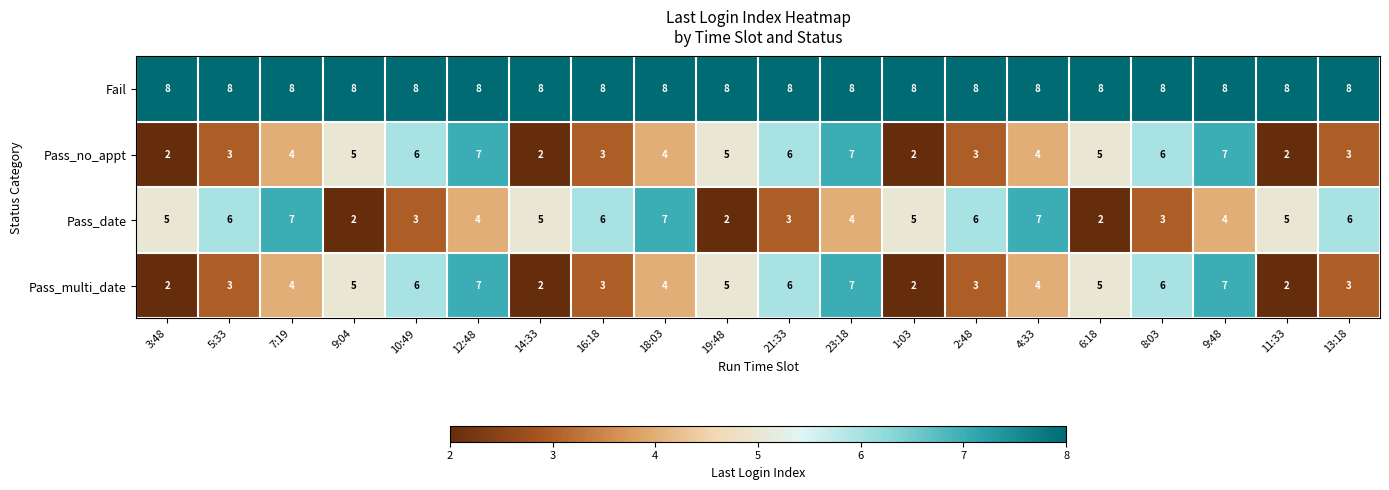

Is the value of Pass_multi_date at 1:03 greater than the value of Fail at 5:33?

No